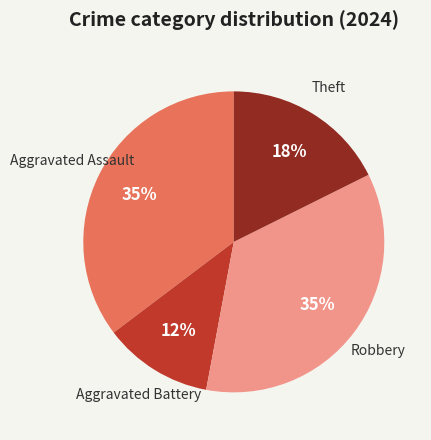

Is there a majority slice in this chart?

No